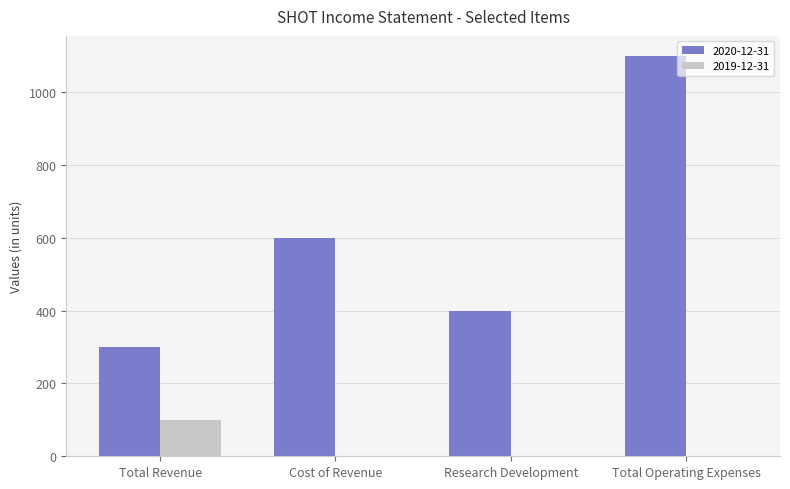

True or false: 2019-12-31 has a value of 0 at Research Development.

True